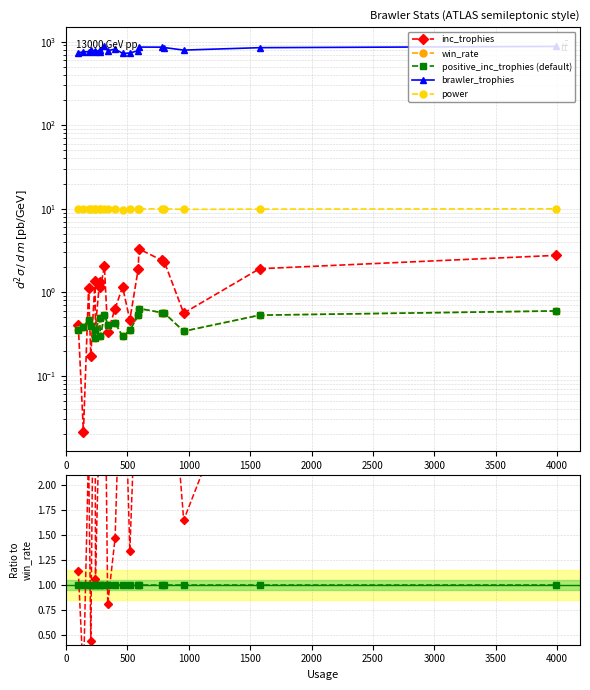

Between 1000 and 2000, which series saw the biggest shift?

brawler_trophies